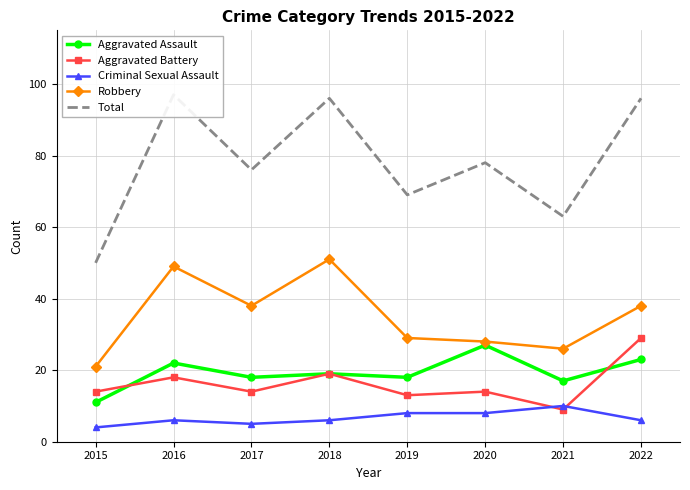

Rank the series at 2018 from highest to lowest value.

Total, Robbery, Aggravated Assault, Aggravated Battery, Criminal Sexual Assault